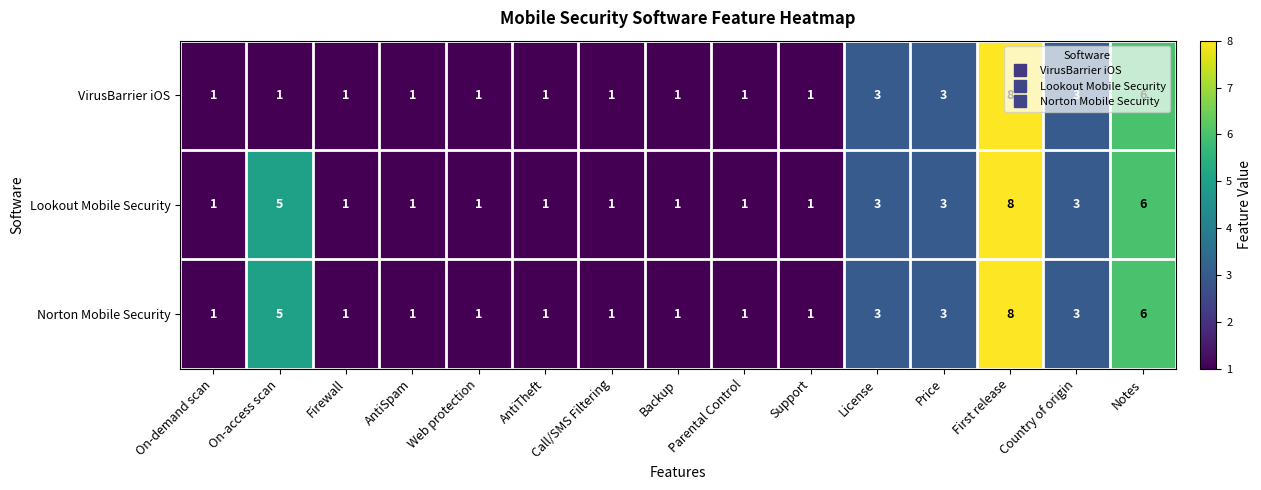

How many data points does each series have?

15